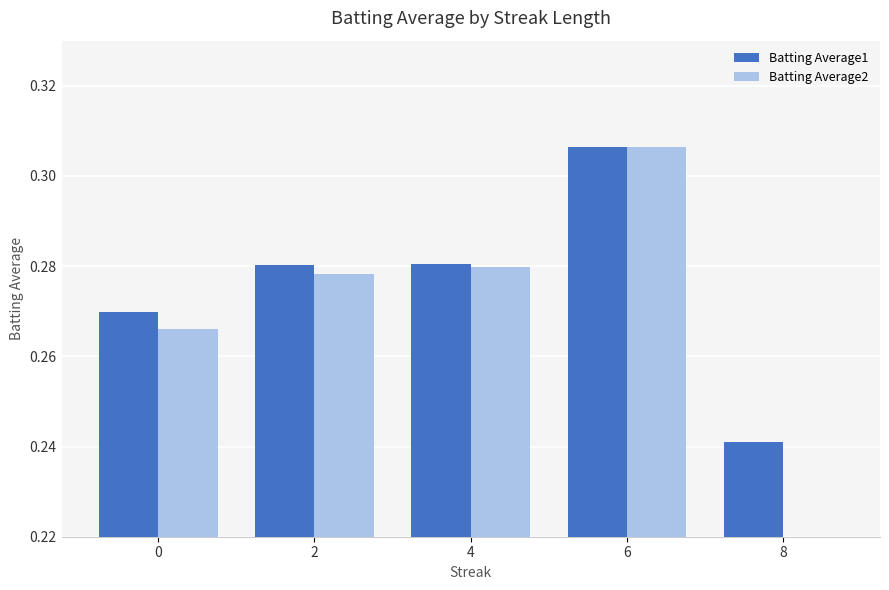

What is the minimum value for Batting Average1?

0.2